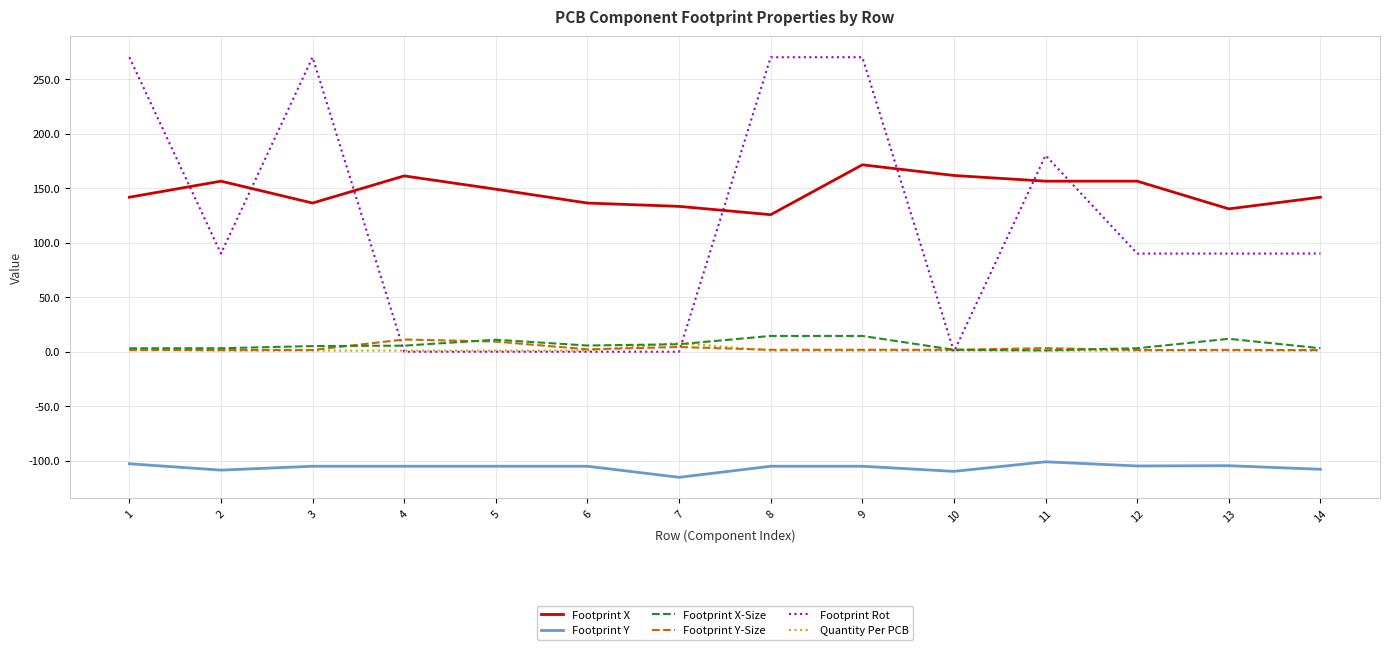

What is the highest value of the Footprint X series?

171.4